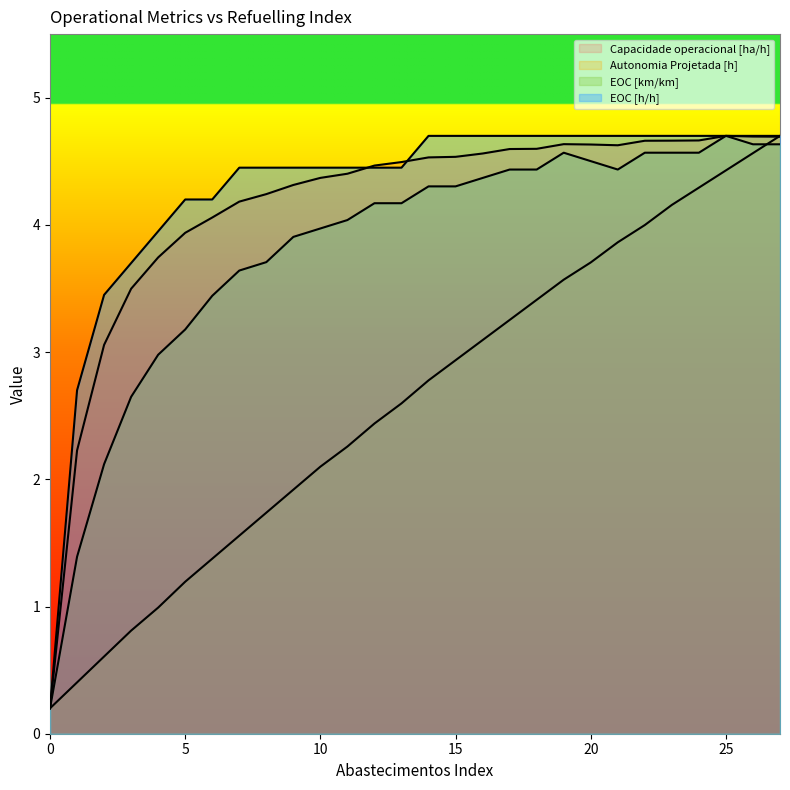

True or false: EOC [h/h] and Autonomia Projetada [h] cross at least once.

False